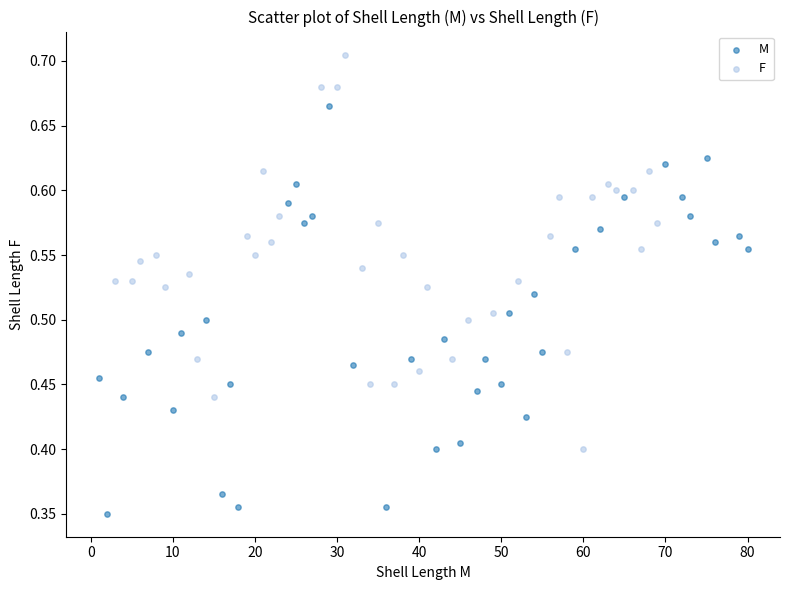

Which series contains the highest Y value?

F